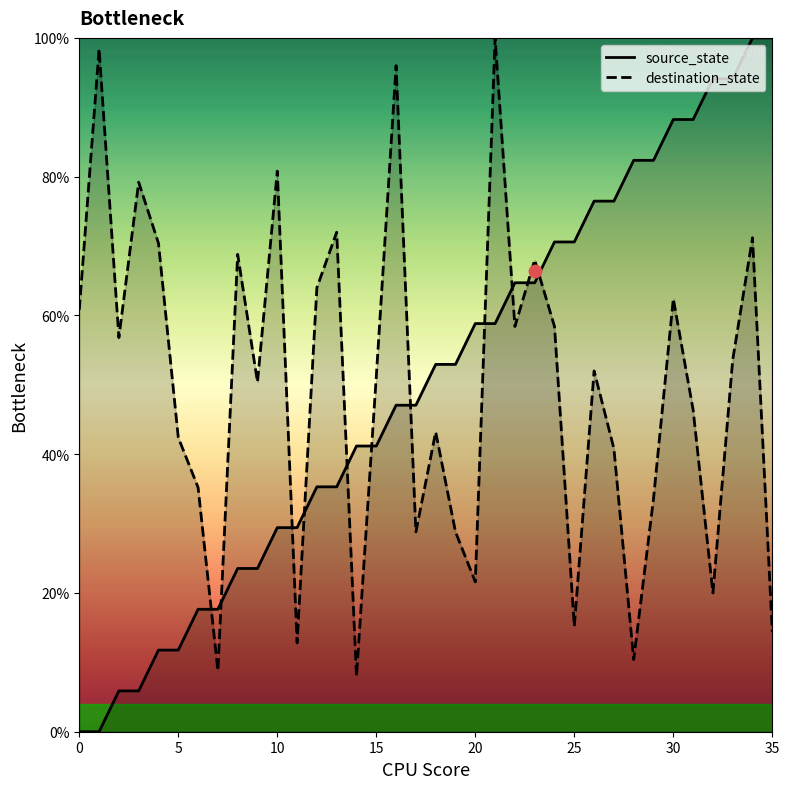

At which category is the sum across all series the highest?

34